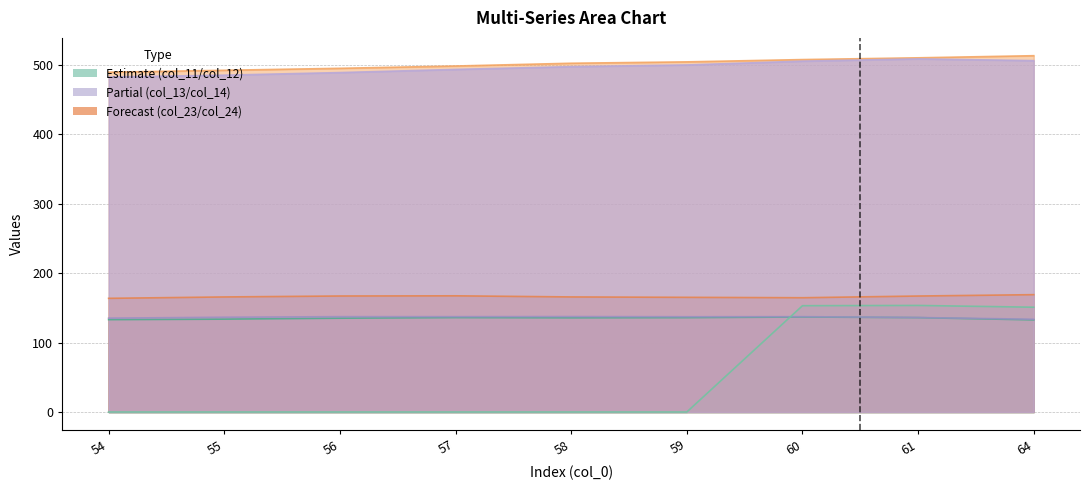

Between 56 and 59, which series saw the biggest shift?

col_24